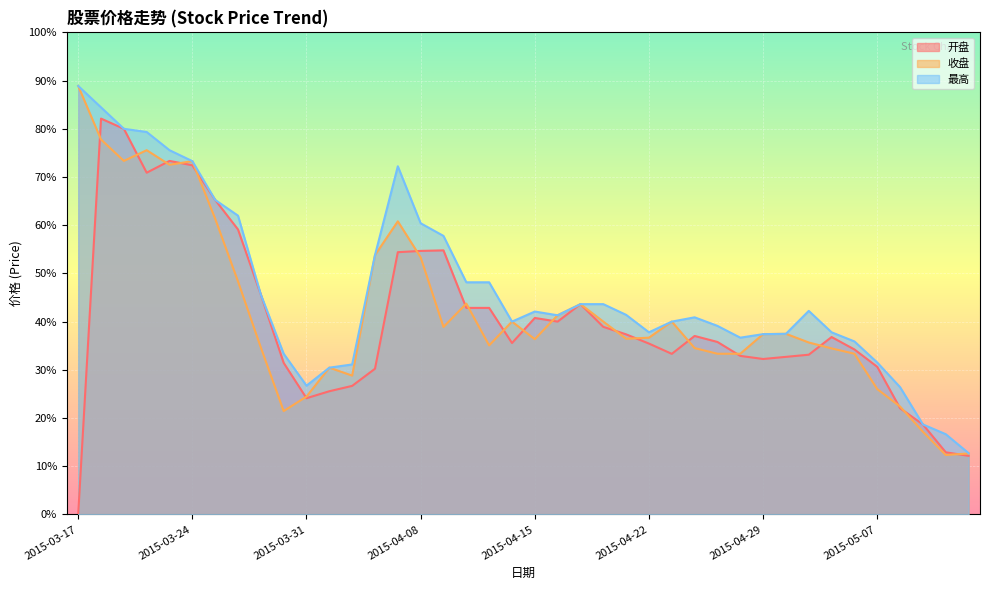

Does the chart display data point markers on the line(s)?

No